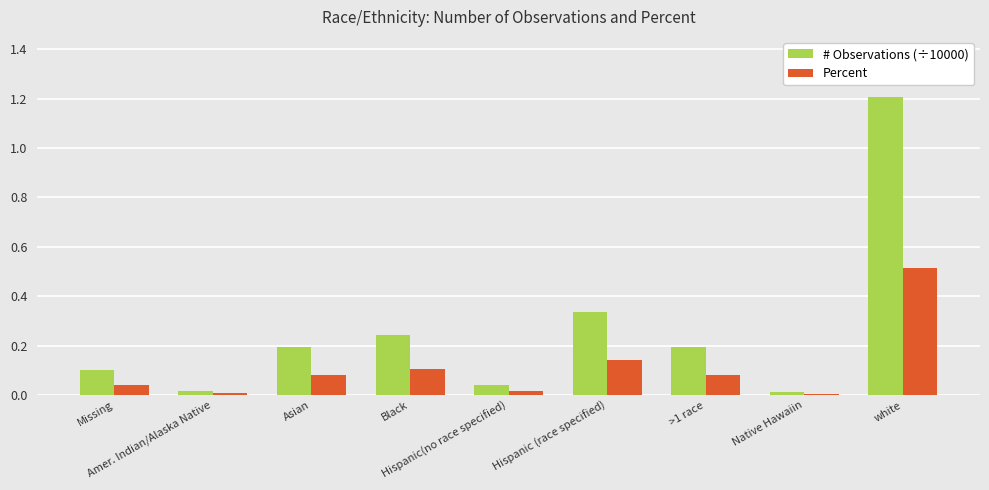

What is the sum of all # Observations (÷10000) values?

2.4